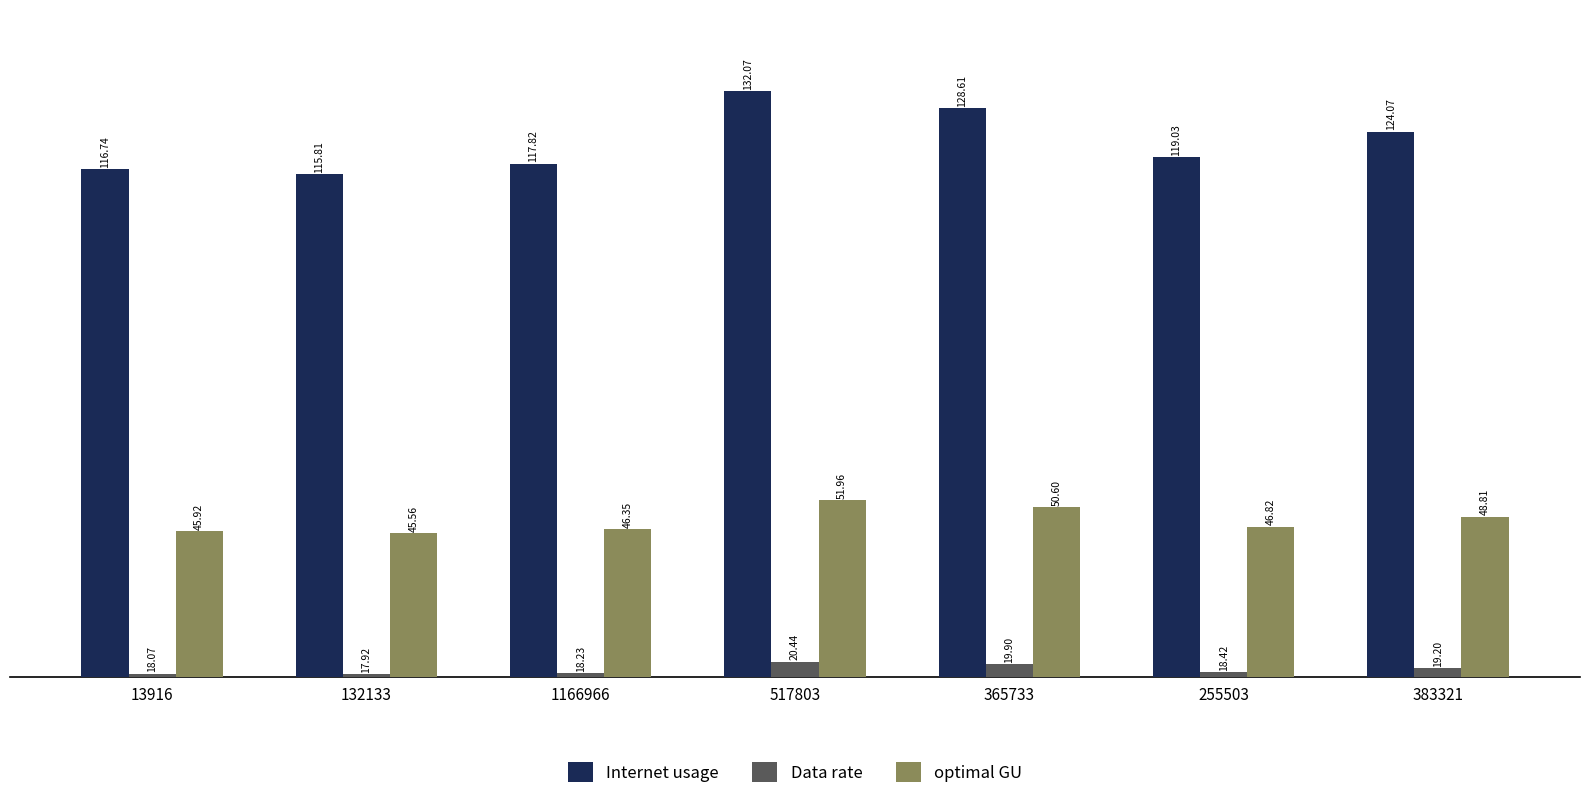

Is the value of optimal GU at 517803 greater than the value of Data rate at 255503?

Yes